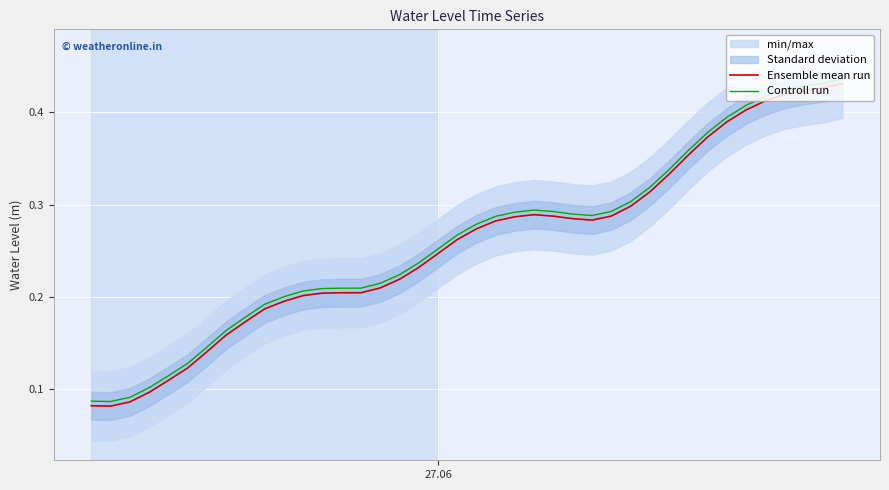

True or false: Controll run and Ensemble mean run cross at least once.

False